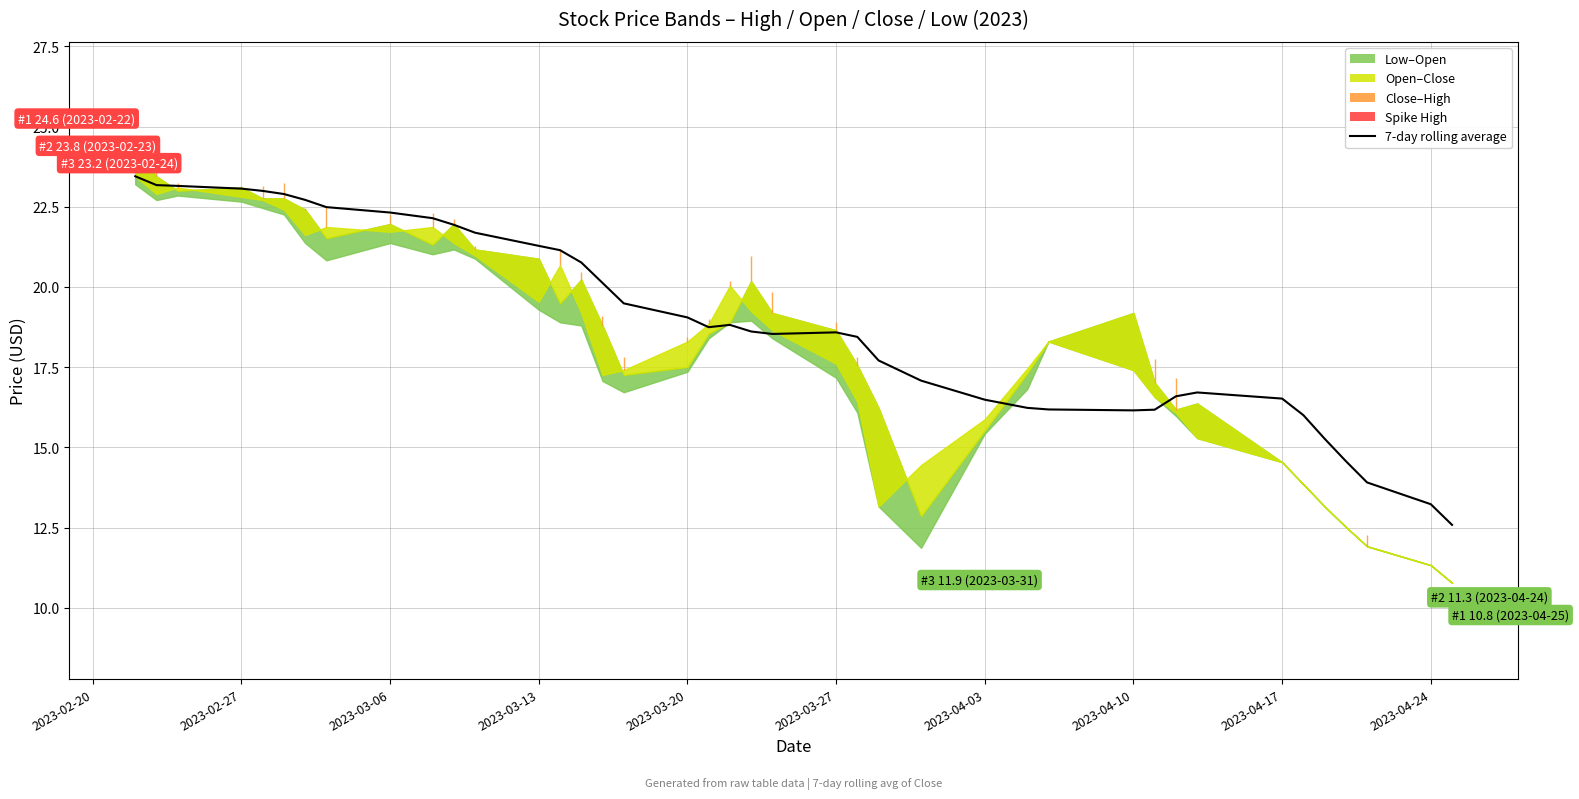

At which label does the data first exceed 18?

2023-02-20